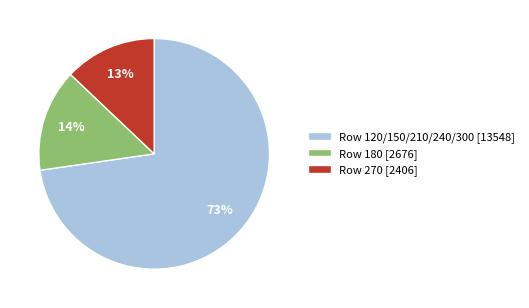

Combined, do Row 120/150/210/240/300 [13548] and Row 180 [2676] account for over 50%?

Yes